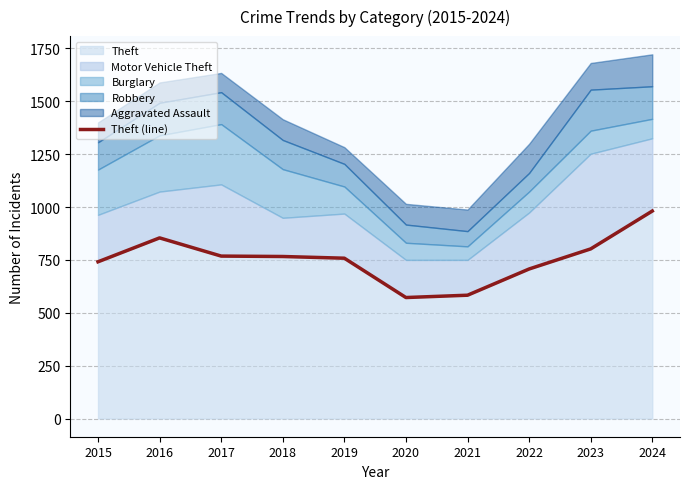

What is the value of the 2nd point from the left?

854